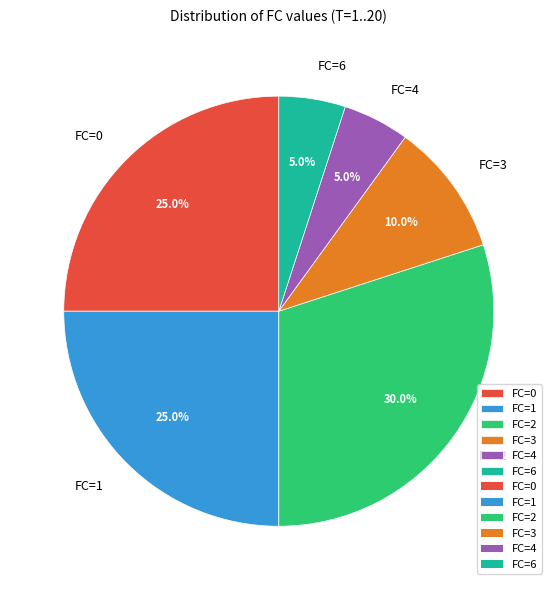

To the nearest percent, what is the average slice percentage?

17%